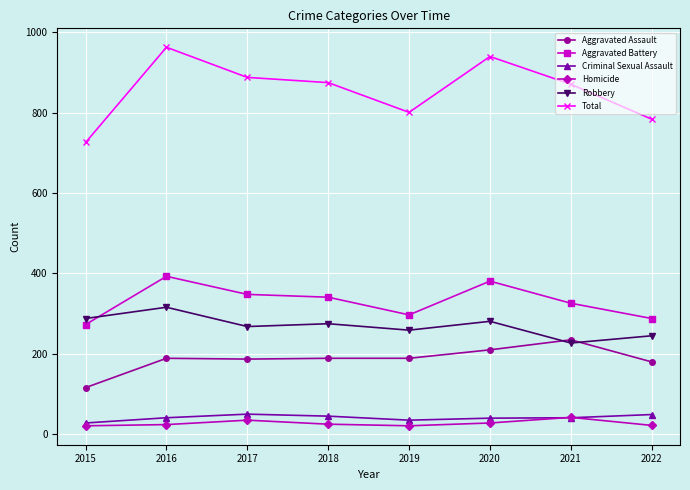

How many values in the Robbery series are below 275?

4